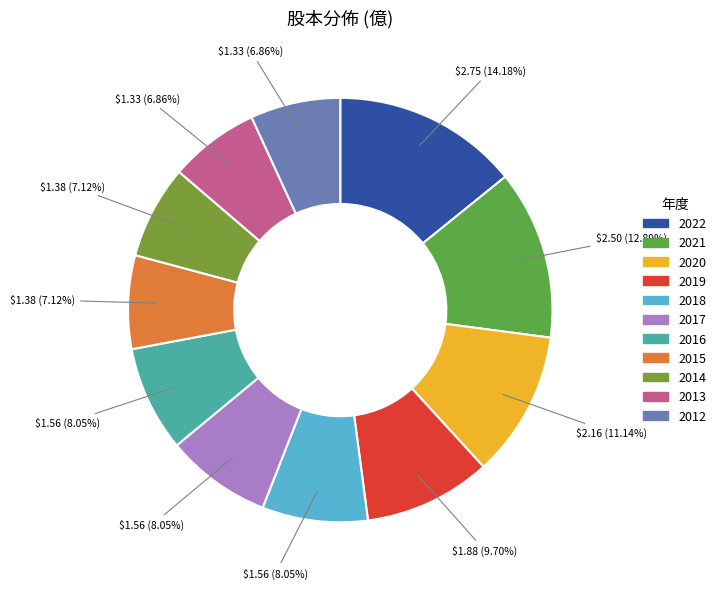

Is there a majority slice in this chart?

No